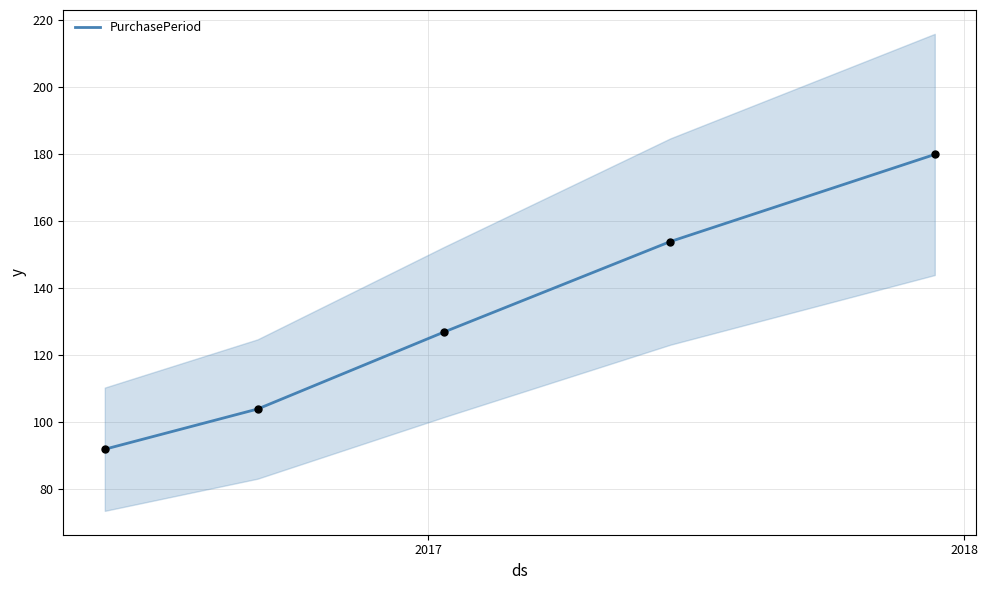

What is the minimum value for PurchasePeriod?

92